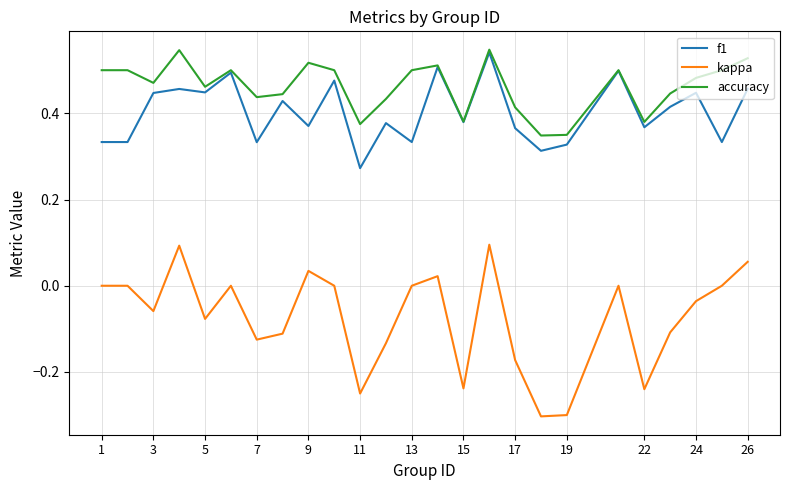

What is the minimum value for kappa?

-0.3